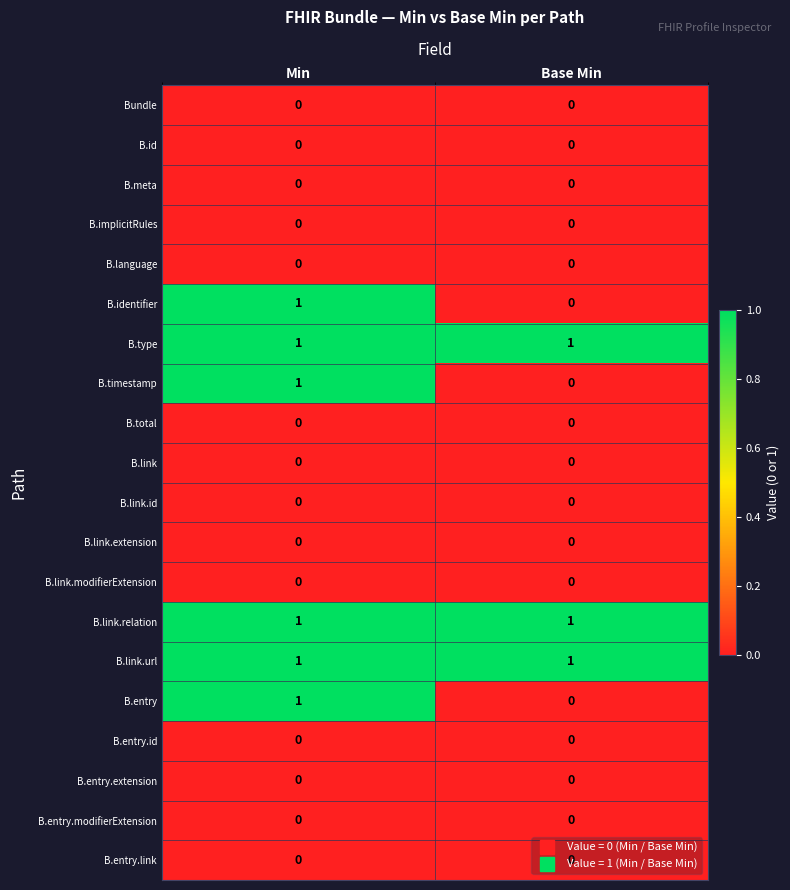

Is the value of B.link.relation at Min greater than the value of B.link.extension at Min?

Yes